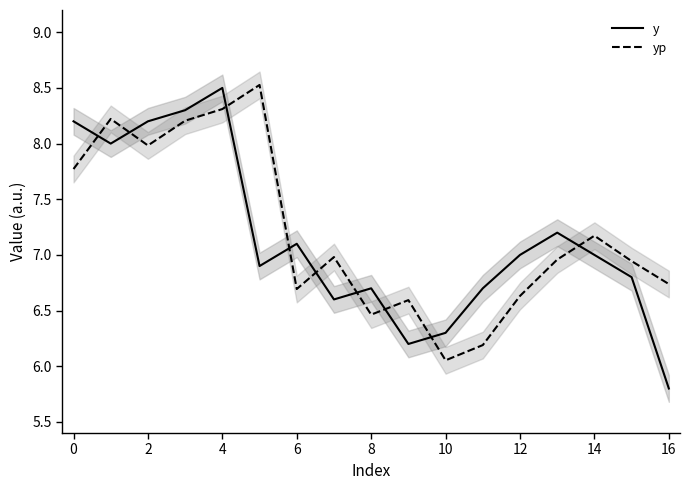

True or false: y has a value of 2.1 at 2.

False